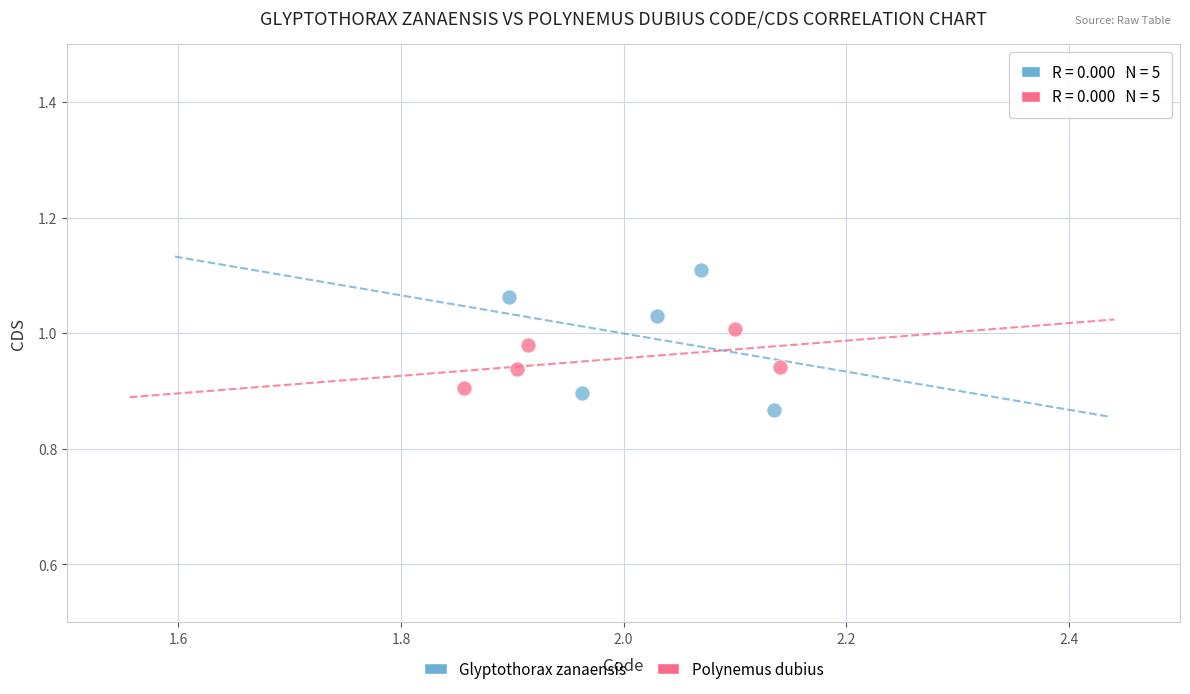

What are all the series names shown in the legend?

Glyptothorax zanaensis, Polynemus dubius